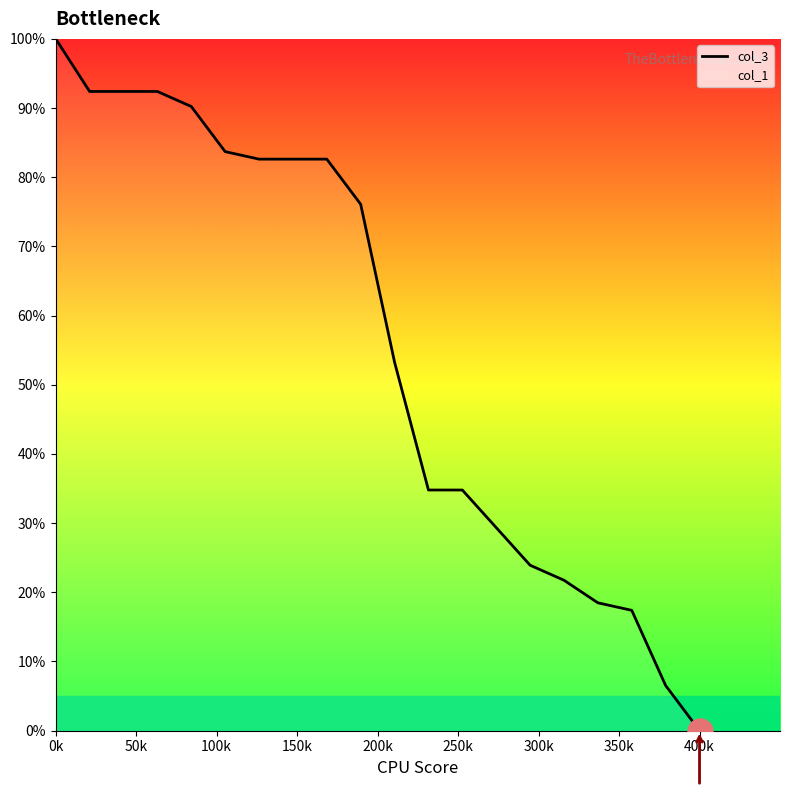

What is the value of the 8th point from the left?

82.6